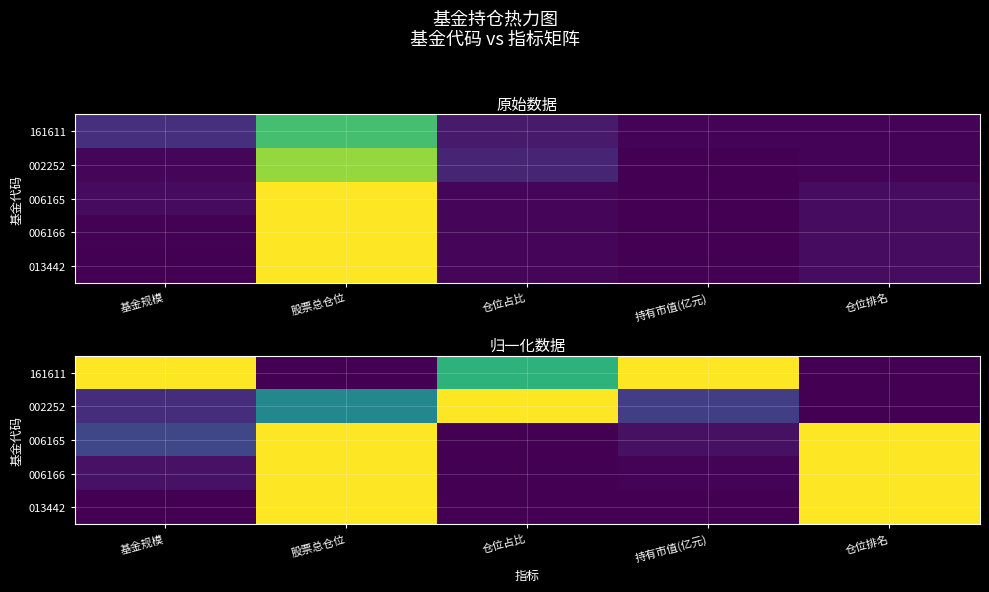

What is the sum of all 013442 values?

2.0